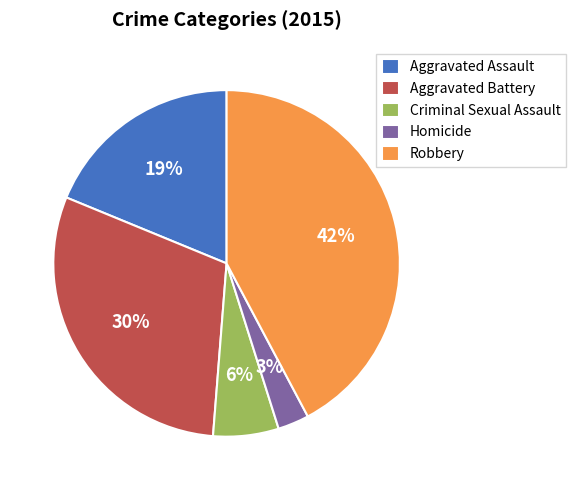

To the nearest percent, what is the average slice percentage?

20%